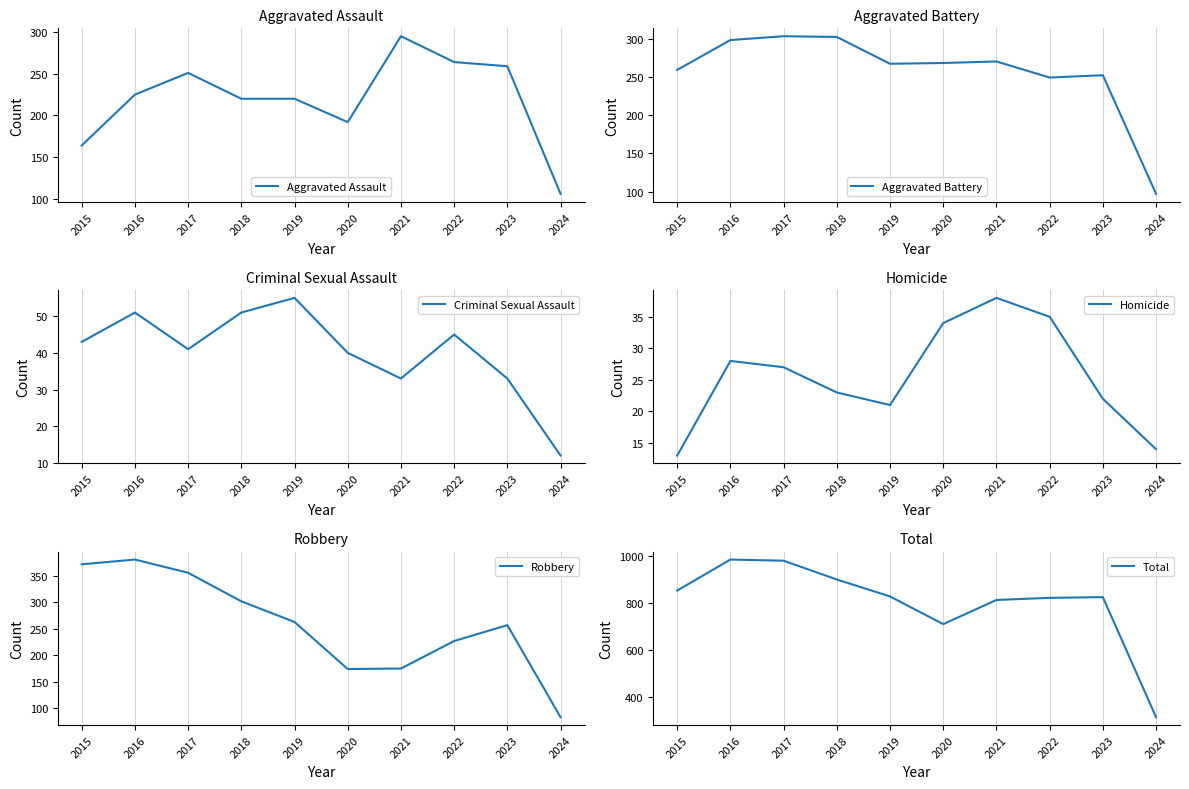

The Aggravated Assault series shows 362 at 2018. True or false?

False